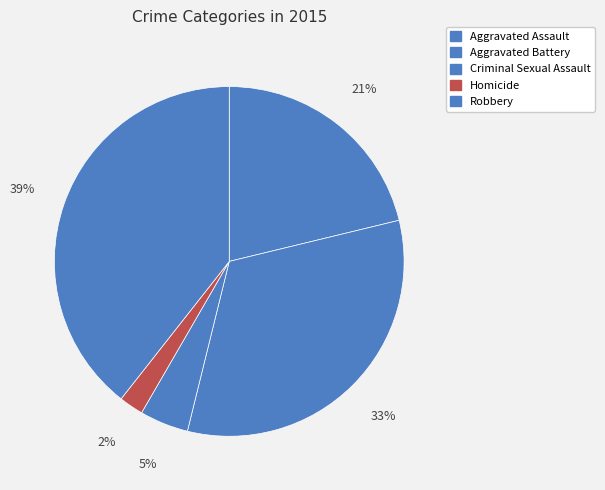

Is Aggravated Assault the majority of the pie?

No